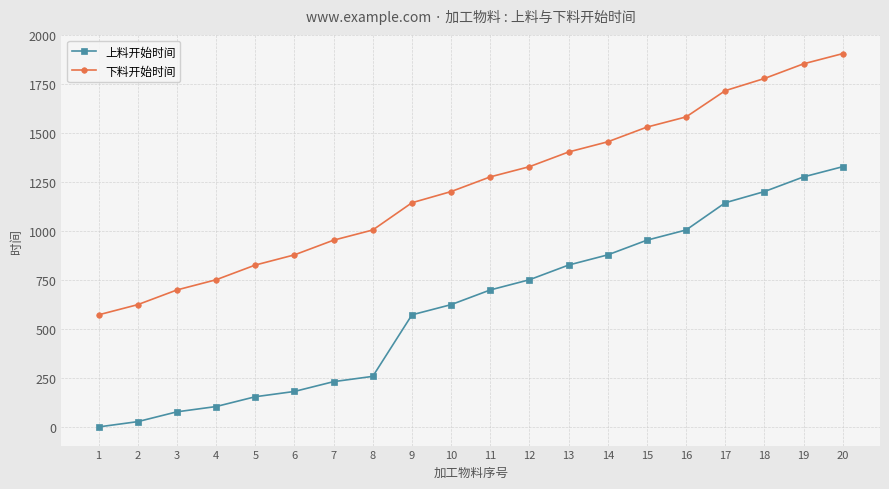

What is the difference between the 上料开始时间 values at 19 and 4?

1172